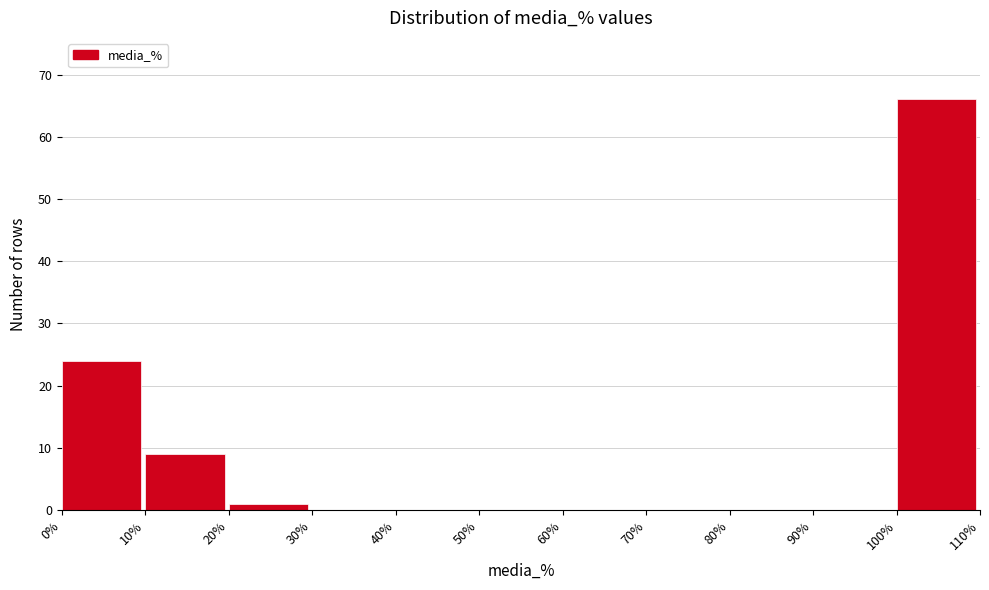

Reading left to right, list every bar in this chart as the range it spans on the x-axis followed by its height. The values are not printed on the chart, so give them approximately, as read against the axis.

0% to 10%: 24
10% to 20%: 9
20% to 30%: 1
30% to 40%: 0
40% to 50%: 0
50% to 60%: 0
60% to 70%: 0
70% to 80%: 0
80% to 90%: 0
90% to 100%: 0
100% to 110%: 66